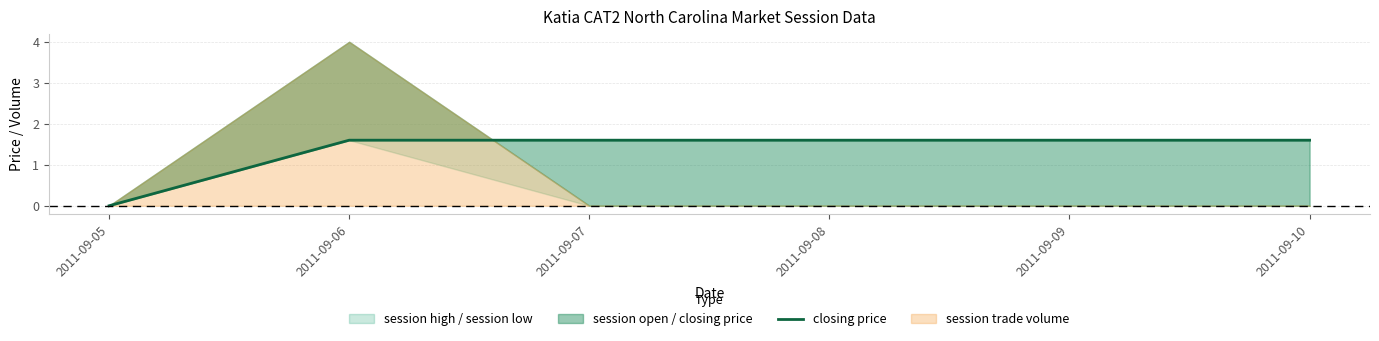

Reading left to right, what are all the values shown in this chart?

0.0	1.6	1.6	1.6	1.6	1.6